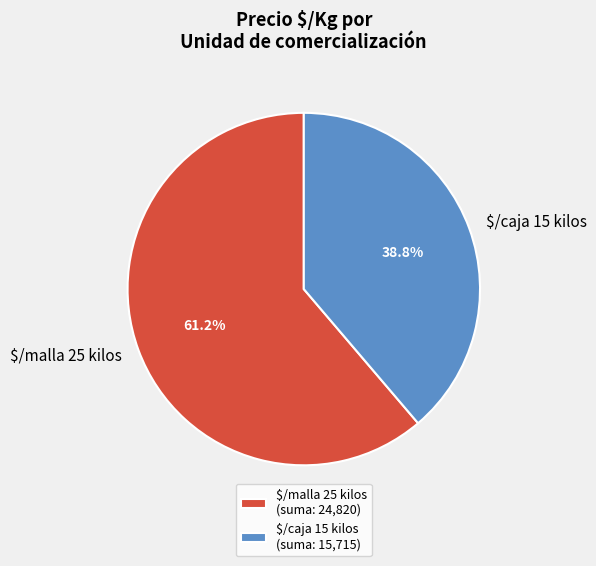

Is there any slice that represents more than half of the pie?

Yes